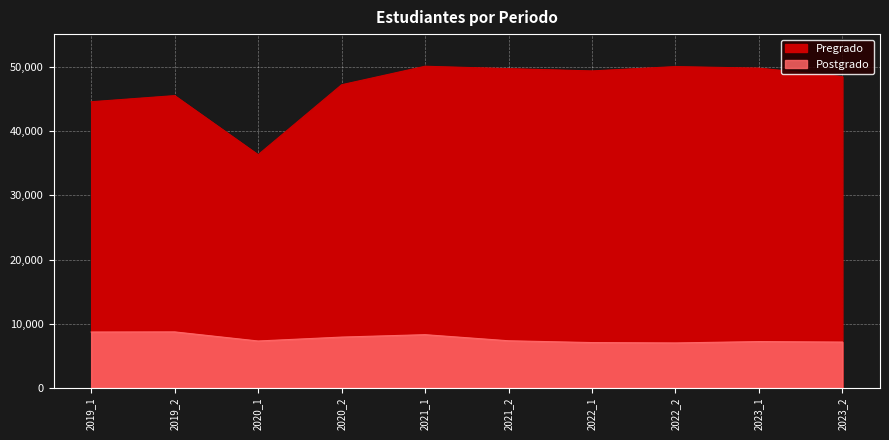

True or false: Postgrado and Pregrado intersect in this chart.

False